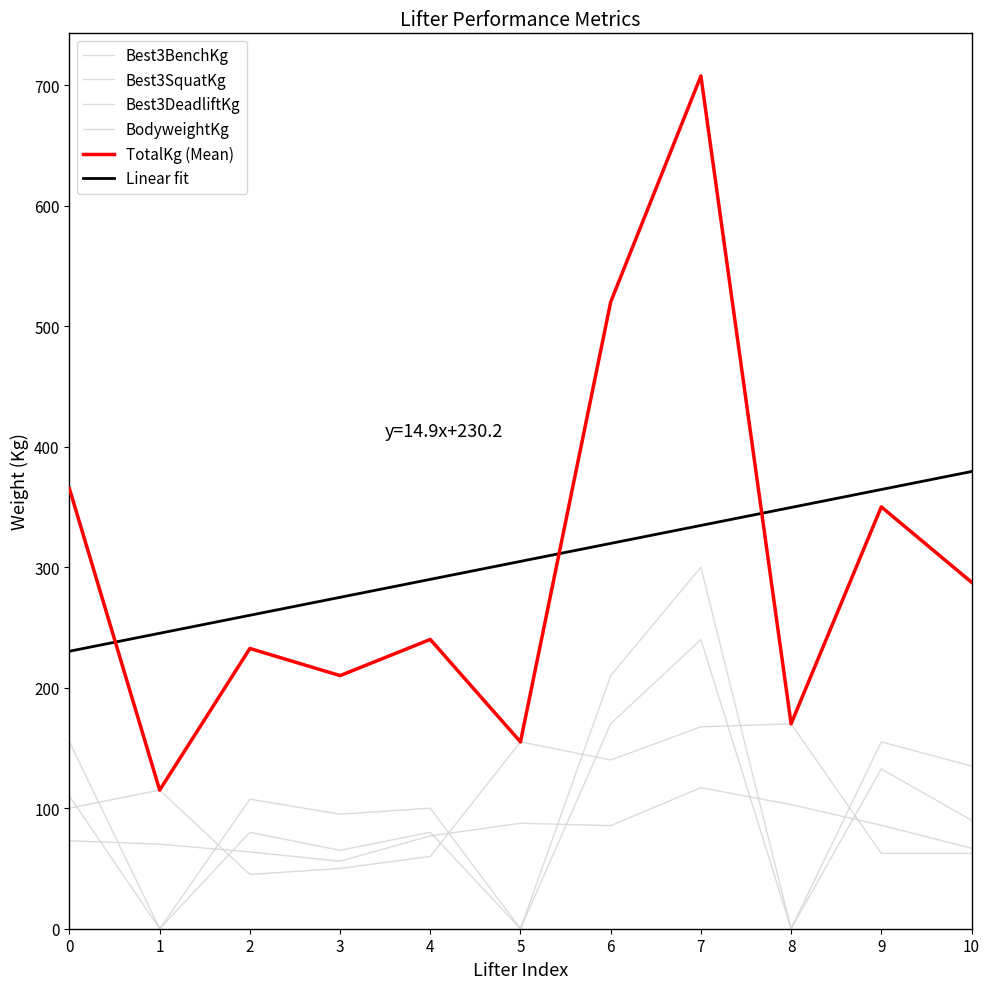

Reading right to left, transcribe all the data shown in this chart.

Best3BenchKg: 10=62.5	9=62.5	8=170.0	7=167.5	6=140.0	5=155.0	4=60.0	3=50.0	2=45.0	1=115.0	0=100.0
Best3SquatKg: 10=90.0	9=132.5	8=0.0	7=240.0	6=170.0	5=0.0	4=80.0	3=65.0	2=80.0	1=0.0	0=110.0
Best3DeadliftKg: 10=135.0	9=155.0	8=0.0	7=300.0	6=210.0	5=0.0	4=100.0	3=95.0	2=107.5	1=0.0	0=155.0
BodyweightKg: 10=66.8	9=85.8	8=103.0	7=117.0	6=85.5	5=87.5	4=77.0	3=56.0	2=63.7	1=70.1	0=73.0
TotalKg (Mean): 10=287.5	9=350.0	8=170.0	7=707.5	6=520.0	5=155.0	4=240.0	3=210.0	2=232.5	1=115.0	0=365.0
Linear fit: 10=379.3	9=364.4	8=349.5	7=334.6	6=319.7	5=304.8	4=289.9	3=275.0	2=260.0	1=245.1	0=230.2